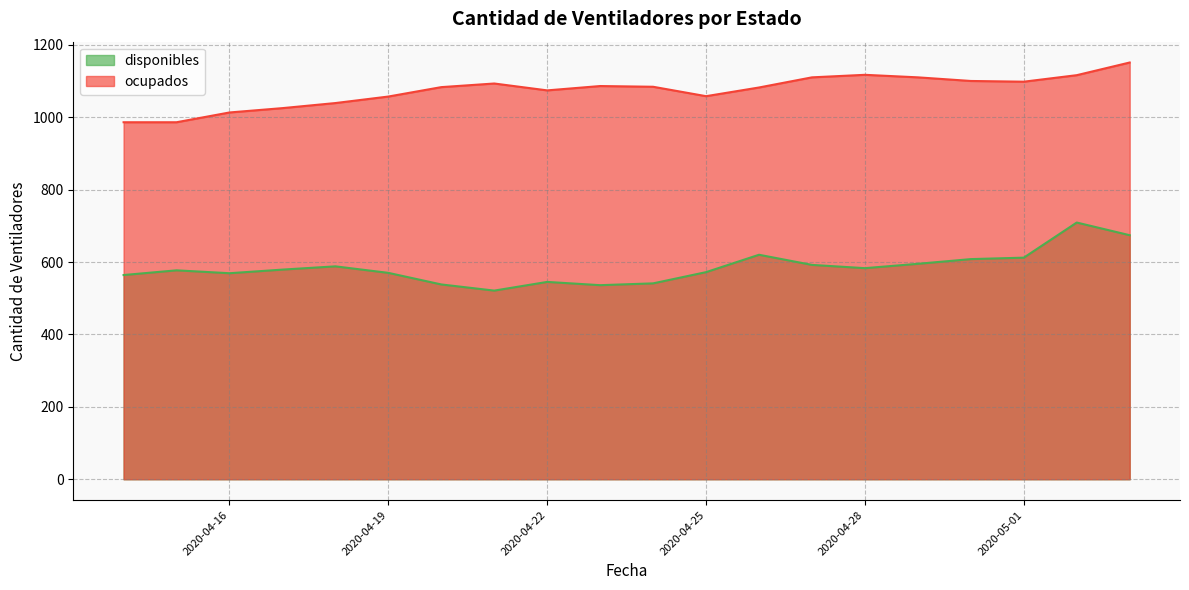

Where is the first local minimum for disponibles?

2020-04-16